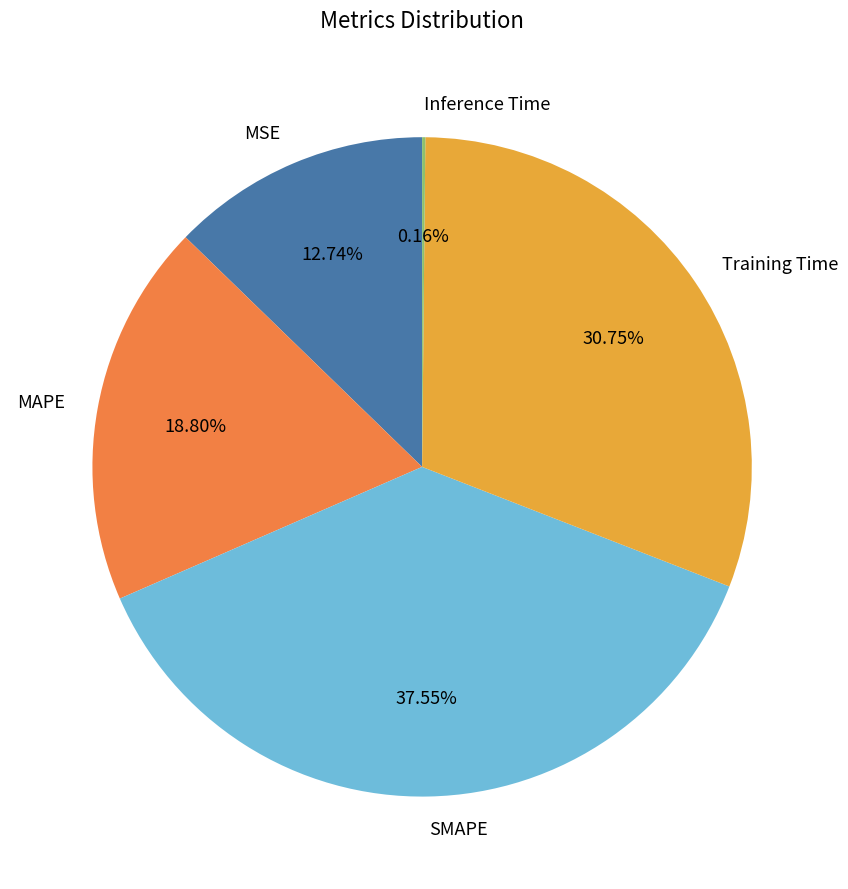

To the nearest percent, what percentage of the pie is SMAPE?

38%